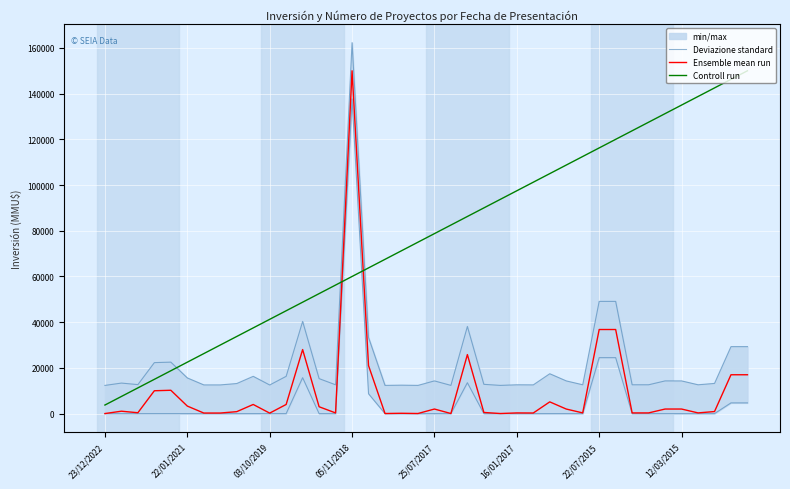

Rank the series by their maximum value, from highest to lowest.

Deviazione standard, Ensemble mean run, Controll run